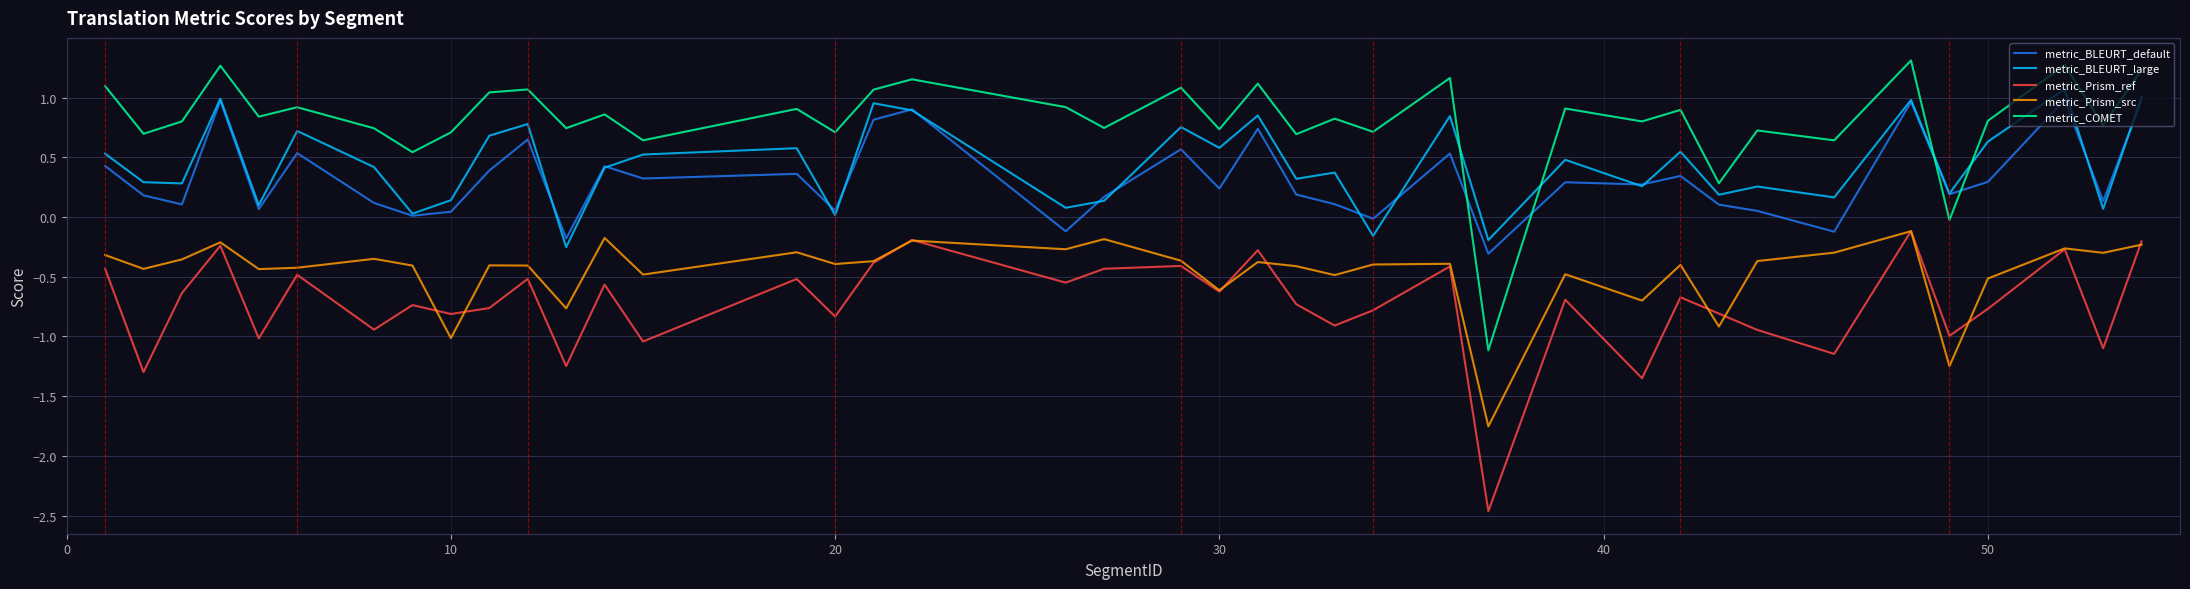

What is the smallest value displayed?

-2.5